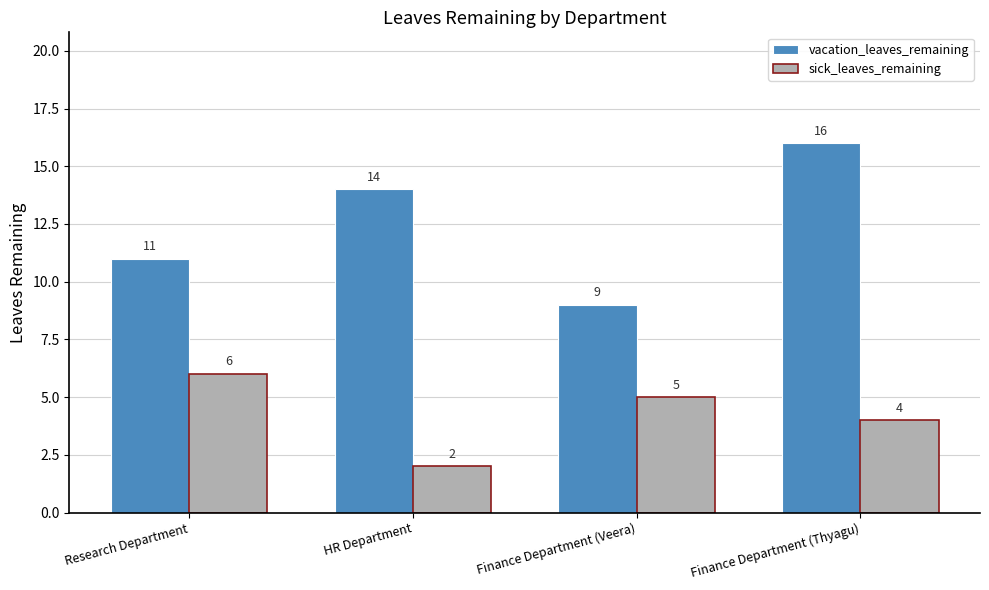

Which series has the largest total across all categories?

vacation_leaves_remaining